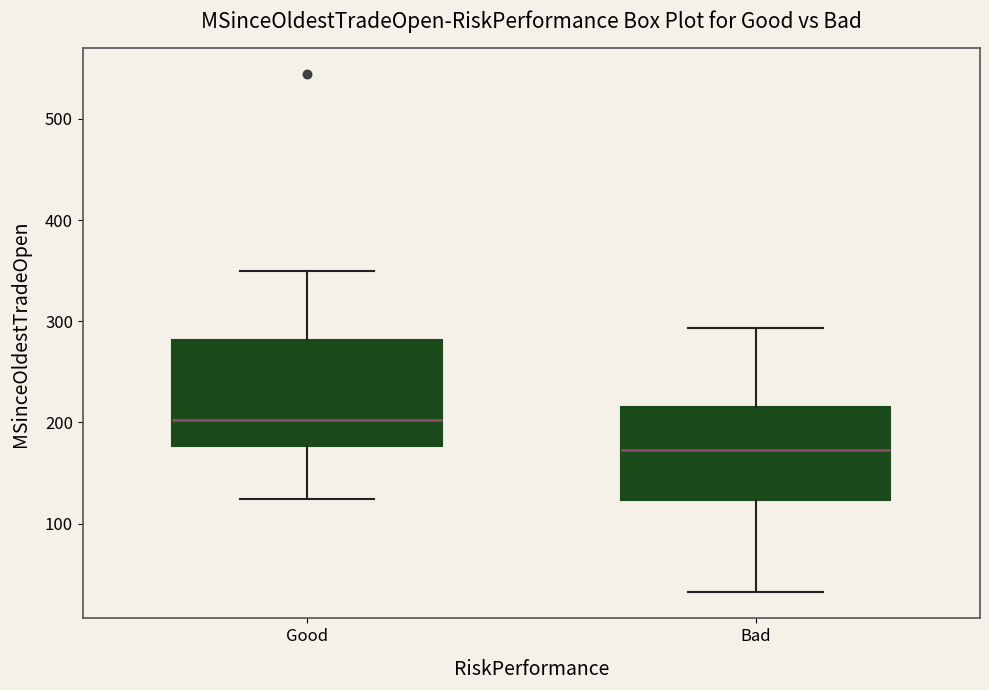

Reading left to right, read every box against the y-axis: the position of its median line, the range the box covers, and the ends of its whiskers. The values are not printed on the chart, so give them approximately, as read against the axis.

Good: median 200, box 180 to 280, whiskers 120 to 350
Bad: median 170, box 120 to 220, whiskers 30 to 290